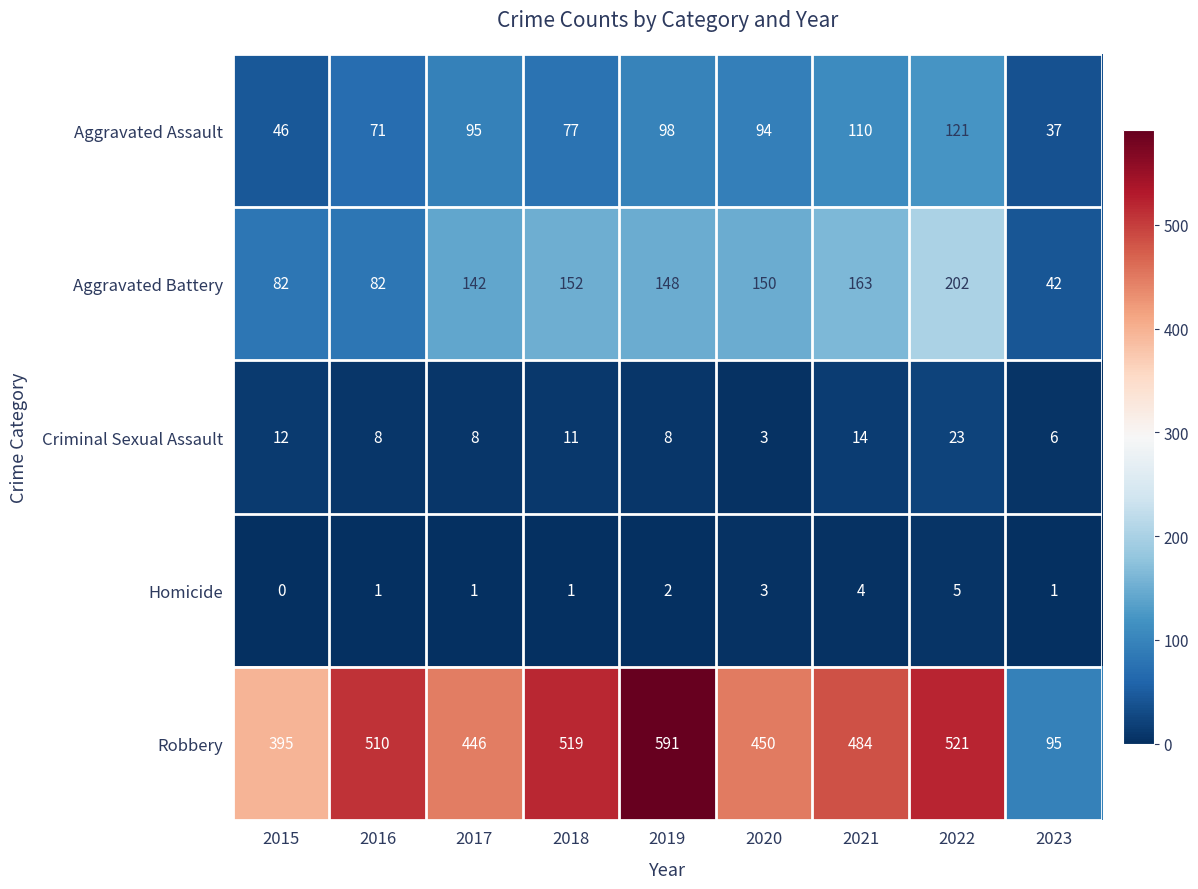

What is the average value of the Robbery series?

446